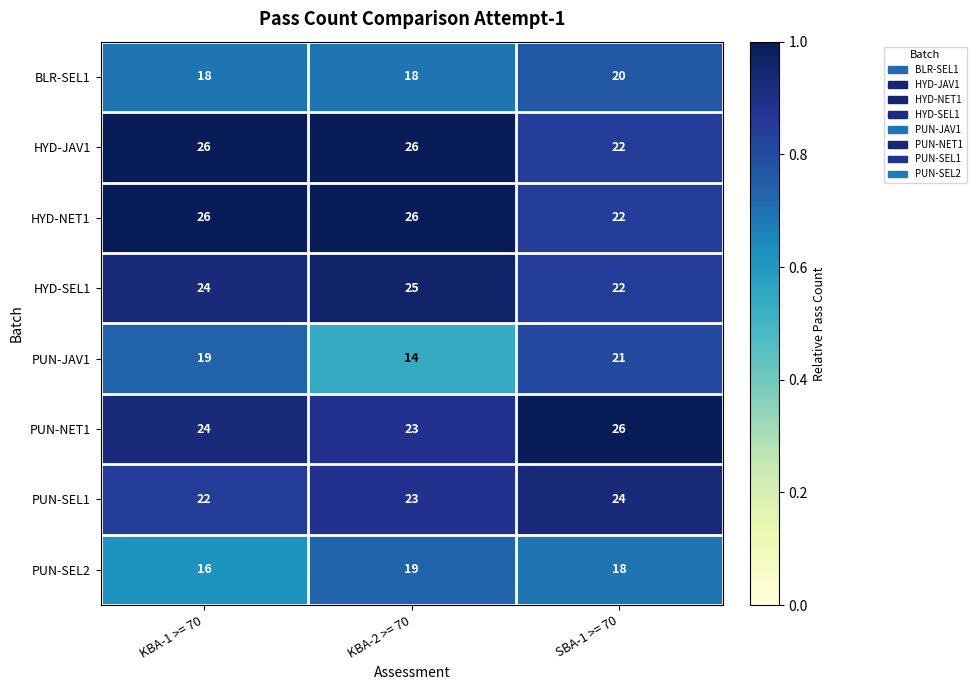

Between KBA-2 >= 70 and SBA-1 >= 70, which series saw the biggest shift?

PUN-JAV1